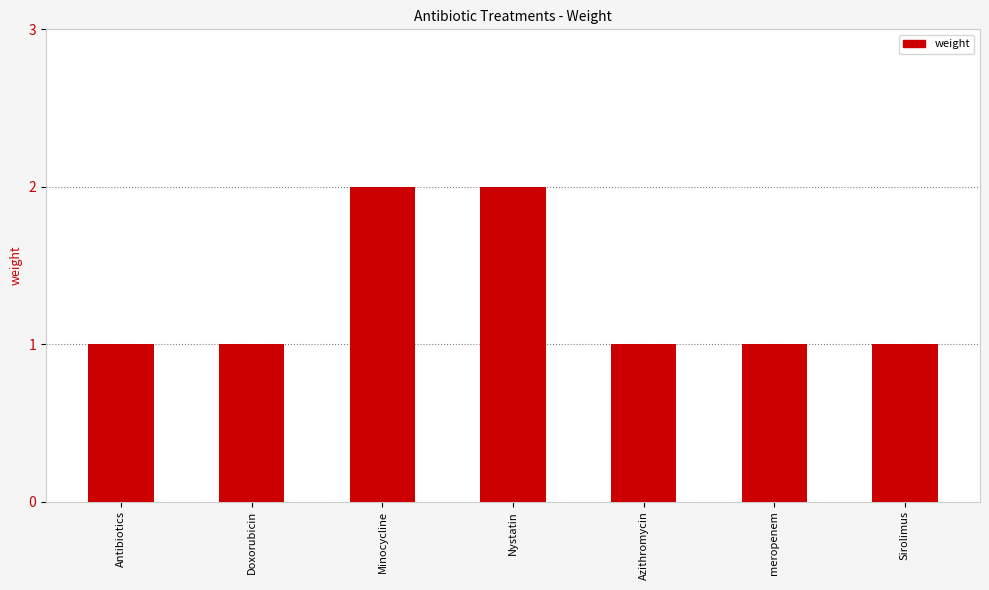

The chart shows a value of 1 at Minocycline. True or false?

False